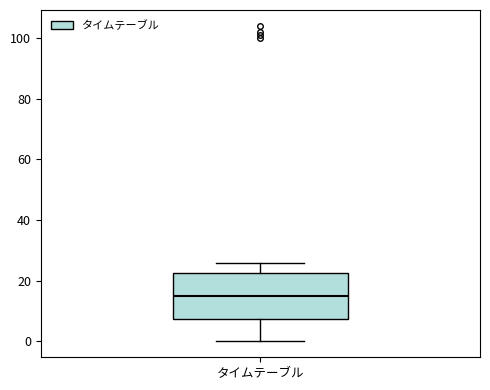

Transcribe this box plot: give where the median line is, the range the box spans, and where the two whiskers end, as read against the y-axis. The values are not printed on the chart, so give them approximately, as read against the axis.

median 16, box 8 to 22, whiskers 0 to 26